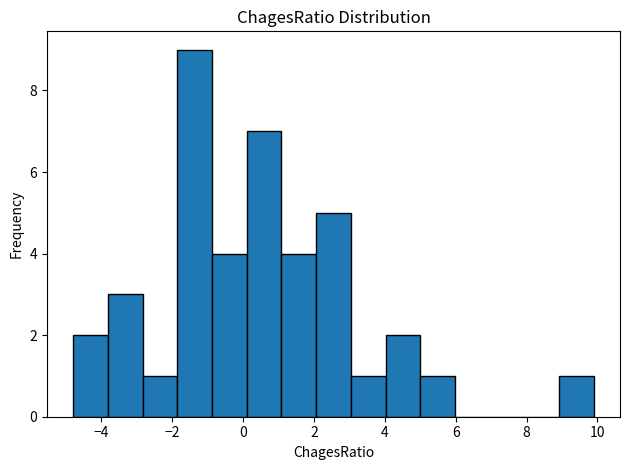

Over which range of the x-axis is the bar tallest?

-1.86 to -0.88